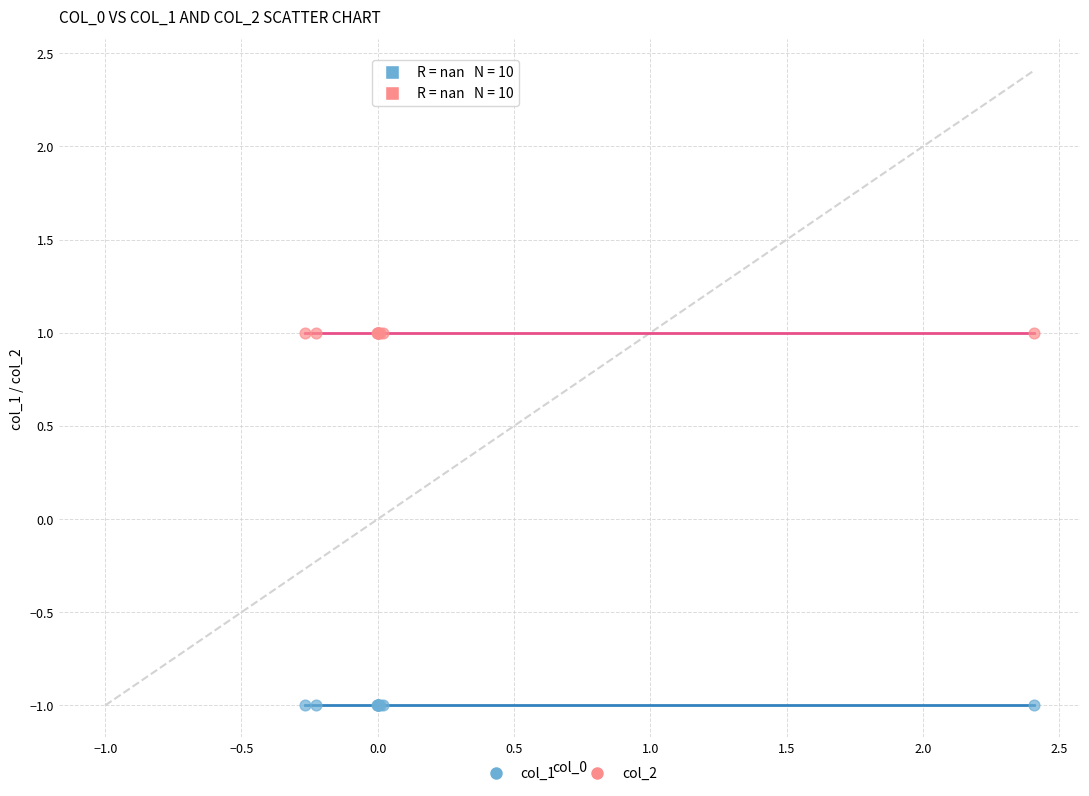

Which series reaches the minimum Y coordinate?

col_1